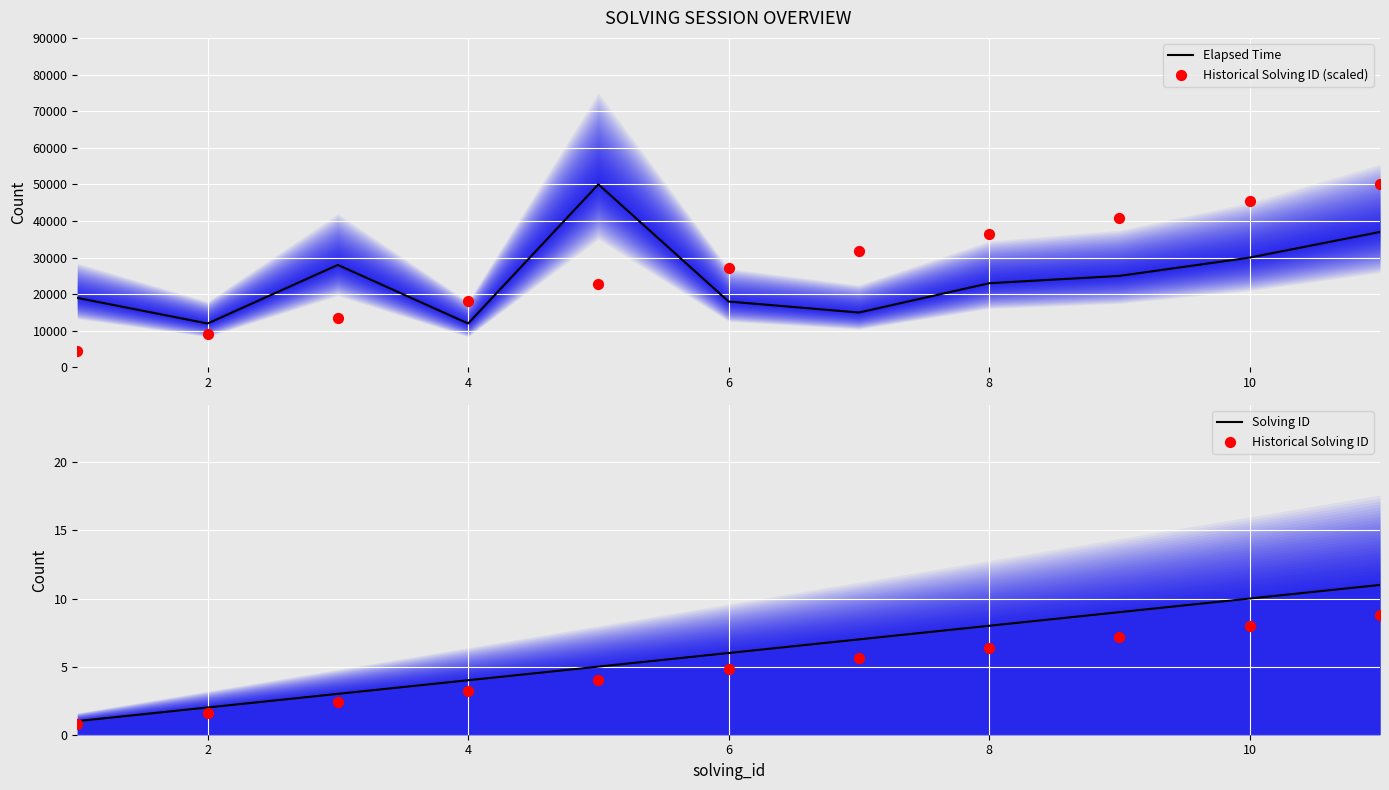

What is the maximum value for Solving ID?

11